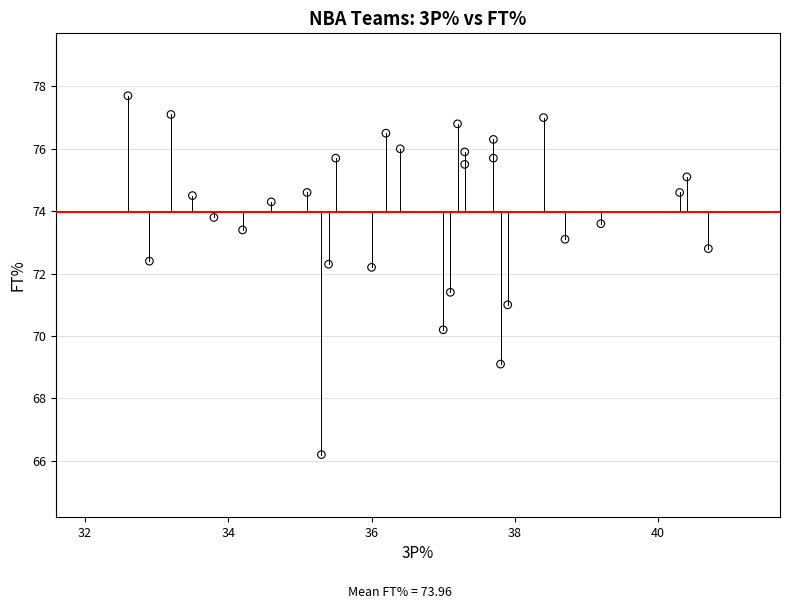

What is the range of Y values (max minus min)?

11.5